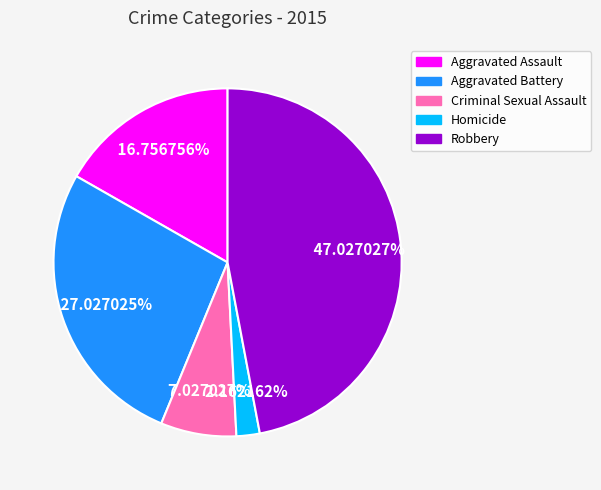

What is the smallest slice in the pie chart?

Homicide